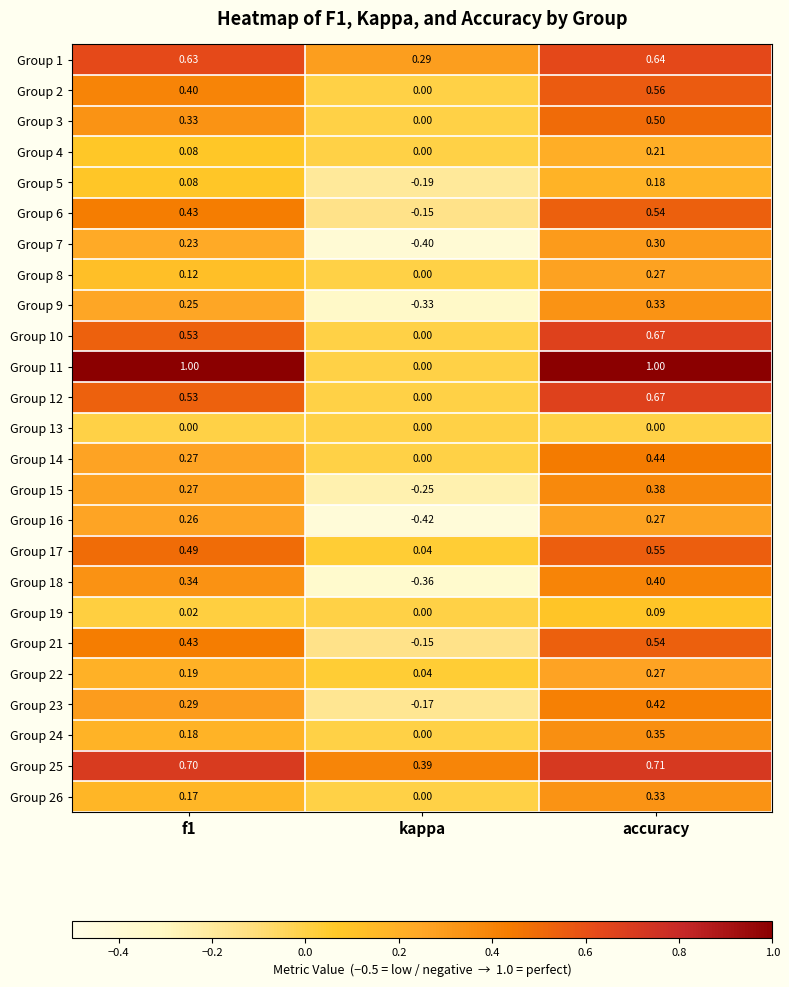

What is the greatest value displayed?

1.0